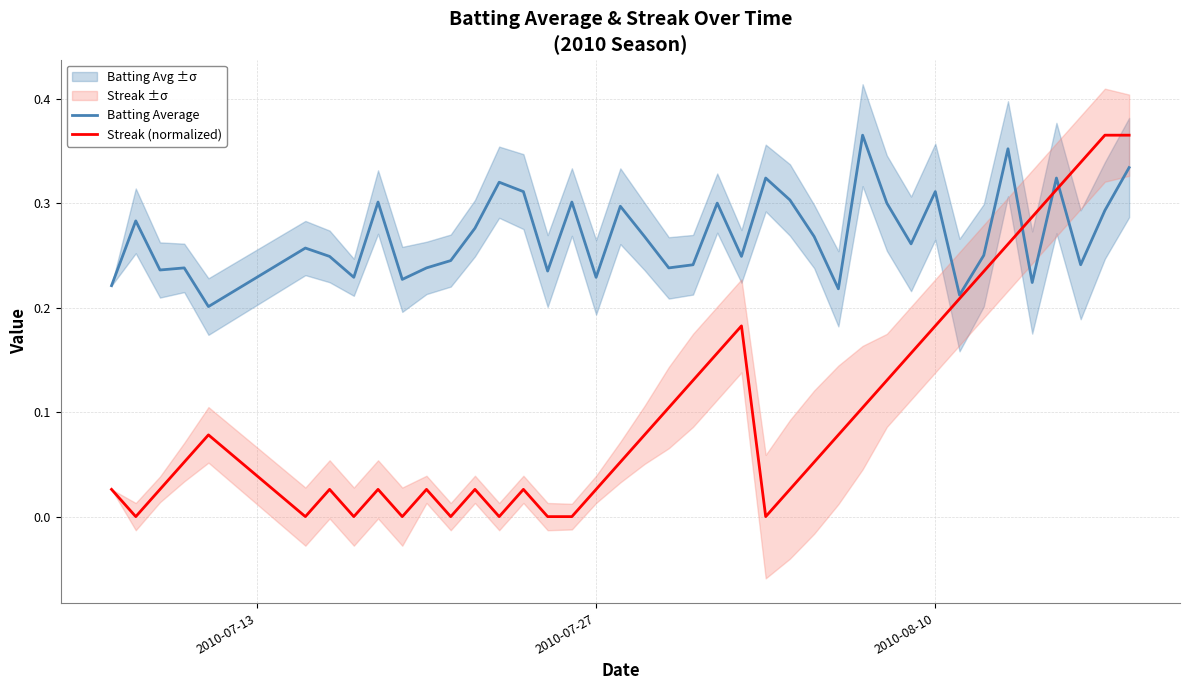

At which category does the chart reach its minimum across all series?

2010-07-27